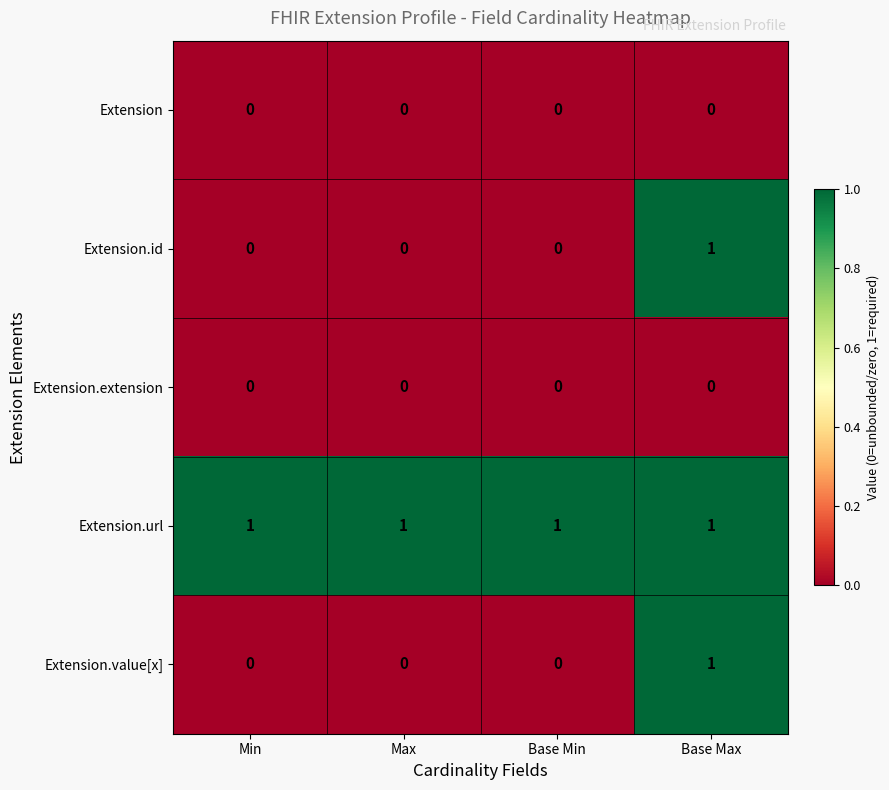

The value of Extension.value[x] at Max is -1. True or false?

False